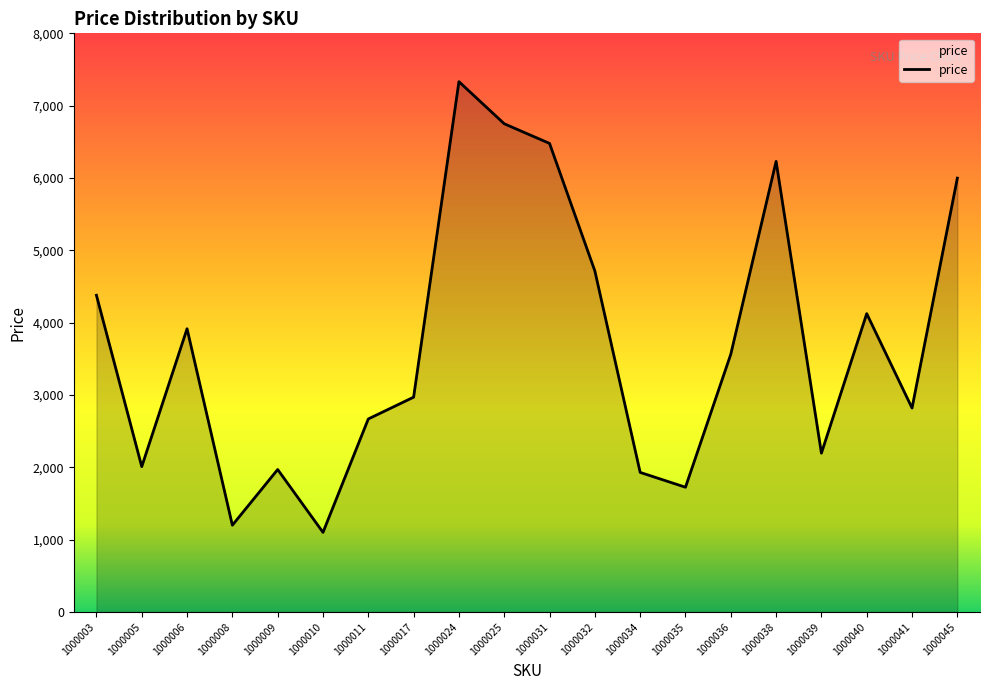

Does the chart have visible grid lines?

No